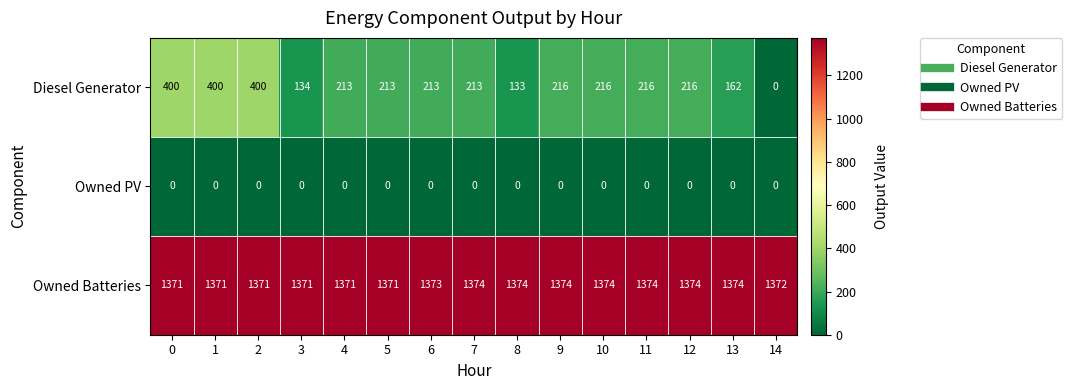

What is the total value across all series at 5?

1584